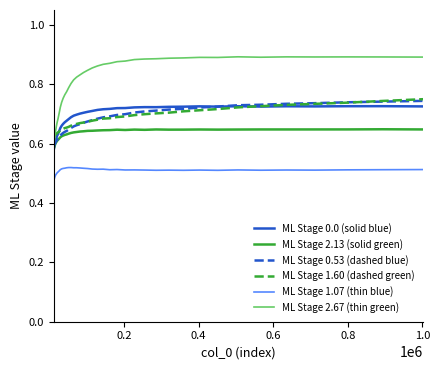

Which series has the largest range (max minus min)?

ML Stage 2.67 (thin green)